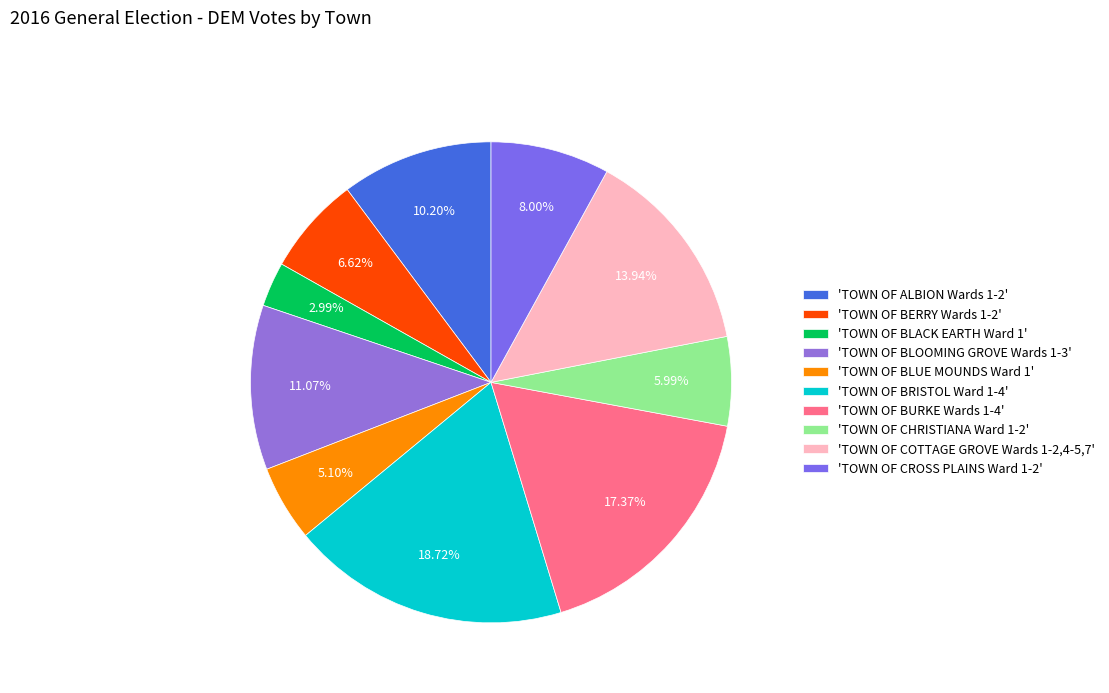

How many segments does this pie chart have?

10